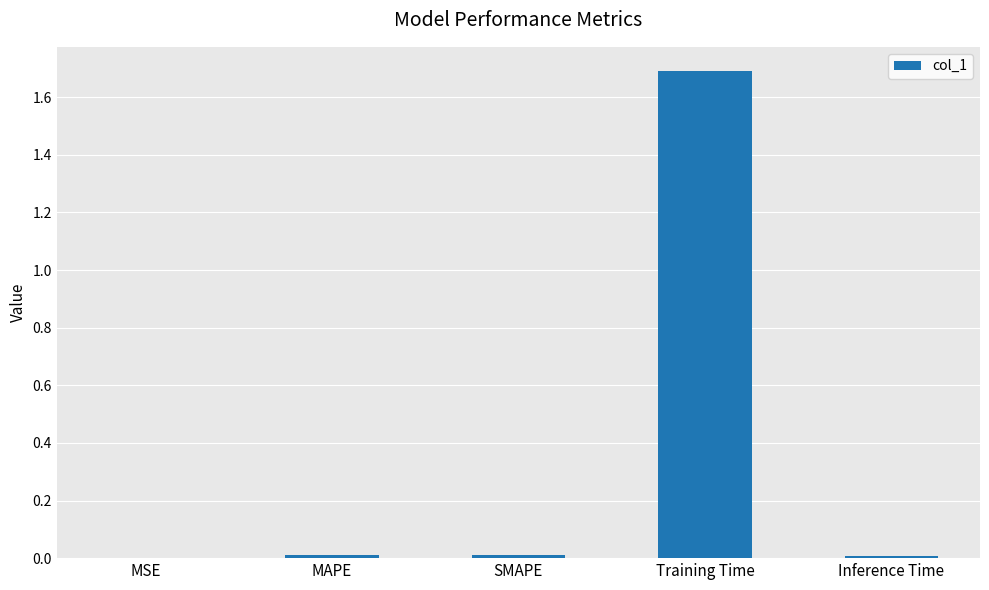

Which has a higher value, SMAPE or Training Time?

Training Time